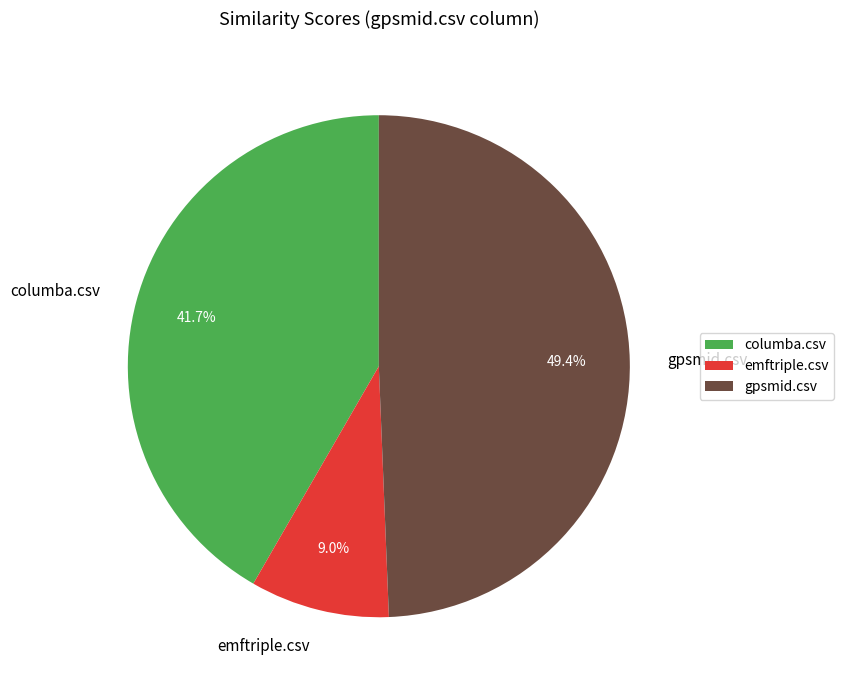

To the nearest percent, what is the difference between the largest and smallest slice percentages?

40%